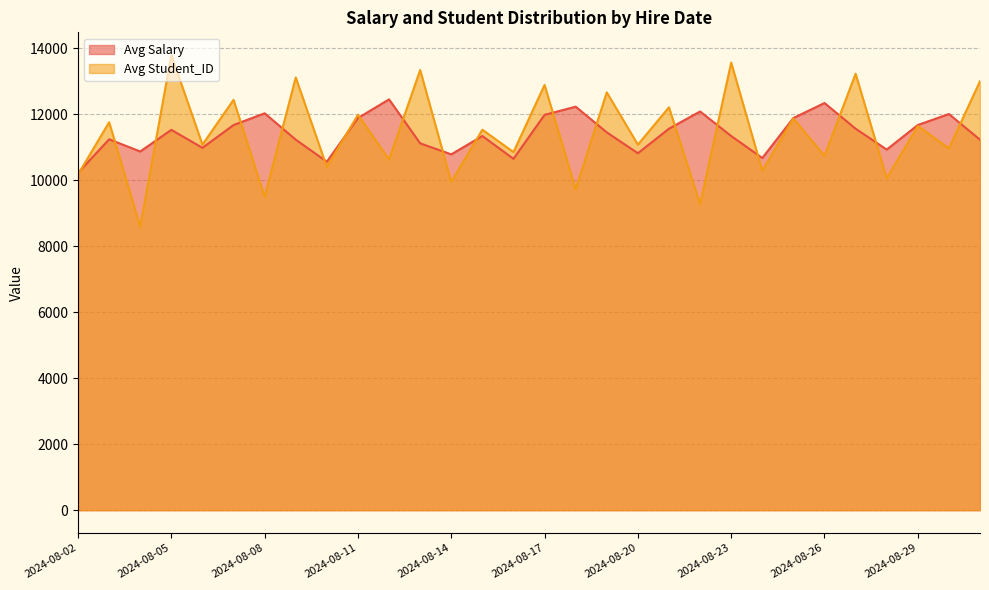

The value of Avg Student_ID at 2024-08-30 is 17725.4. True or false?

False